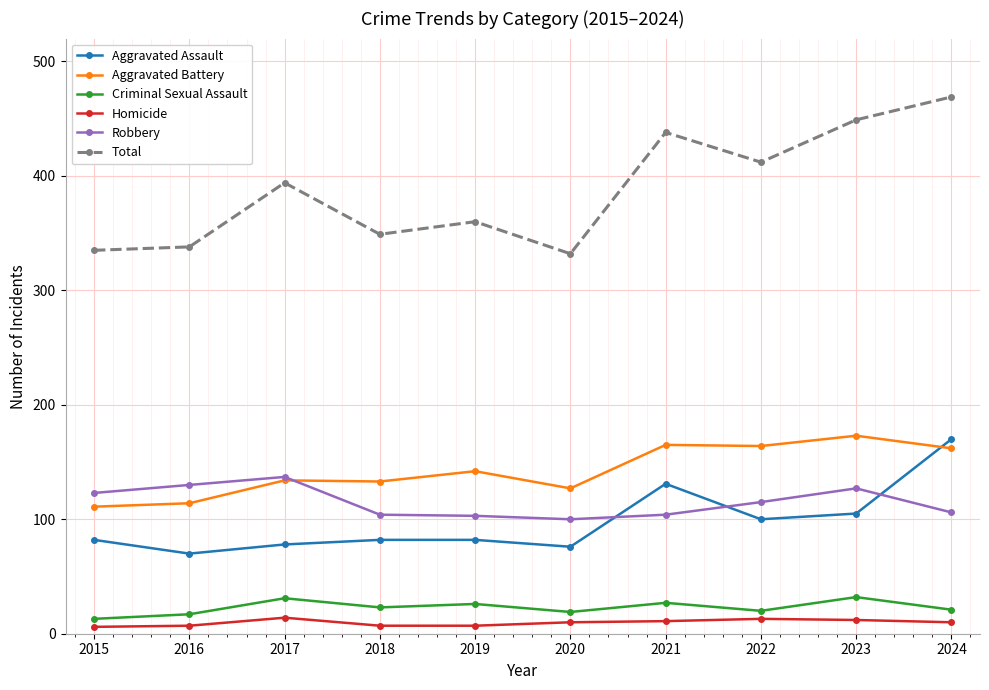

What is the difference between the maximum and second lowest values in the Criminal Sexual Assault series?

15